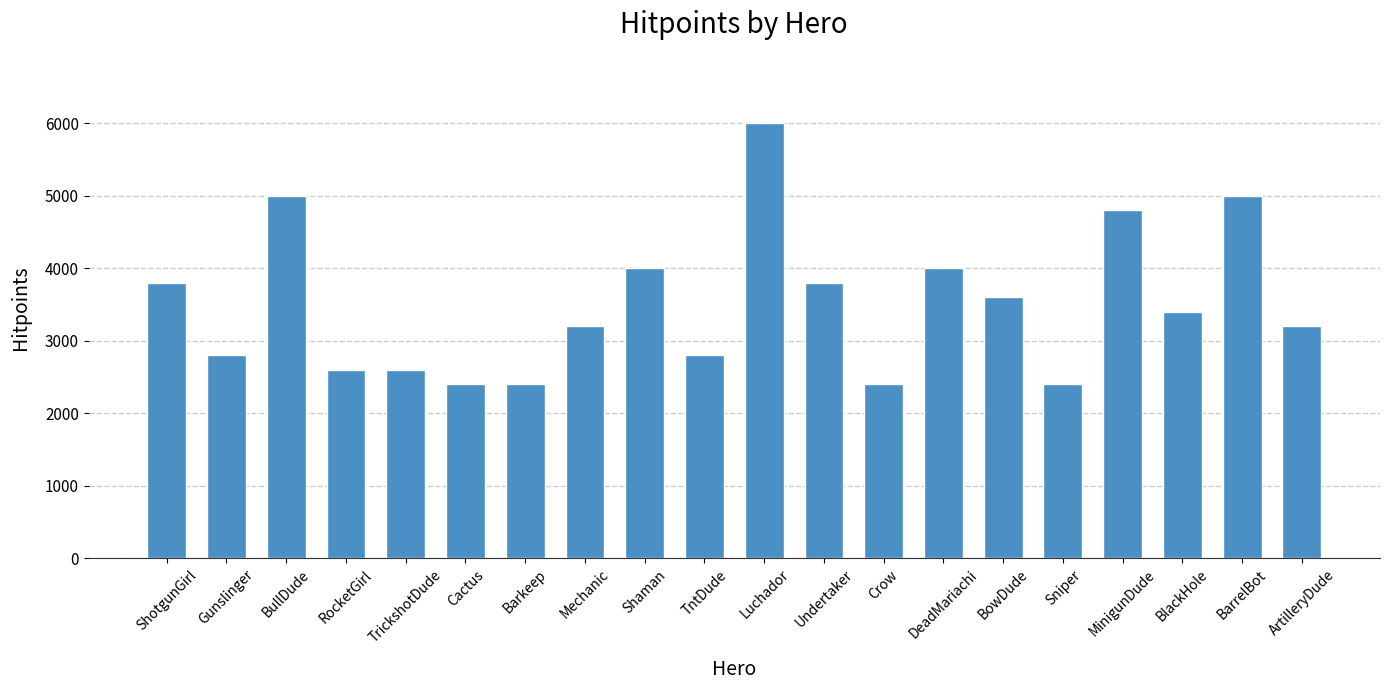

The value at Crow is 3475. True or false?

False